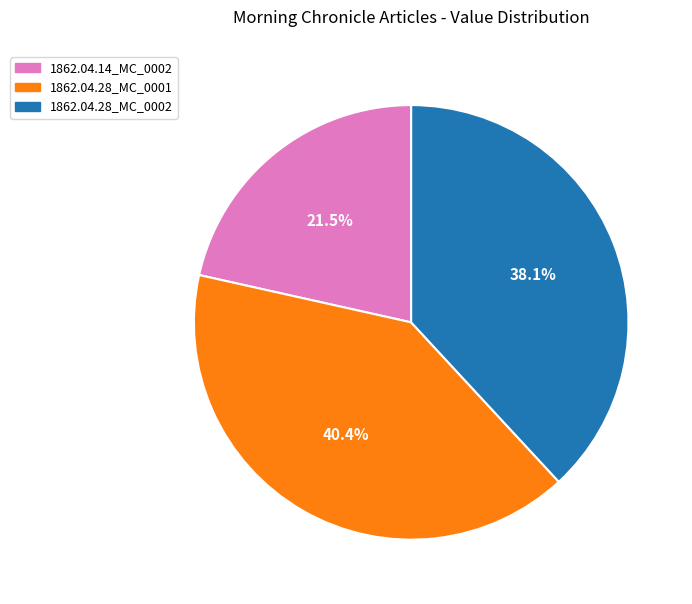

Does any single category account for the majority?

No